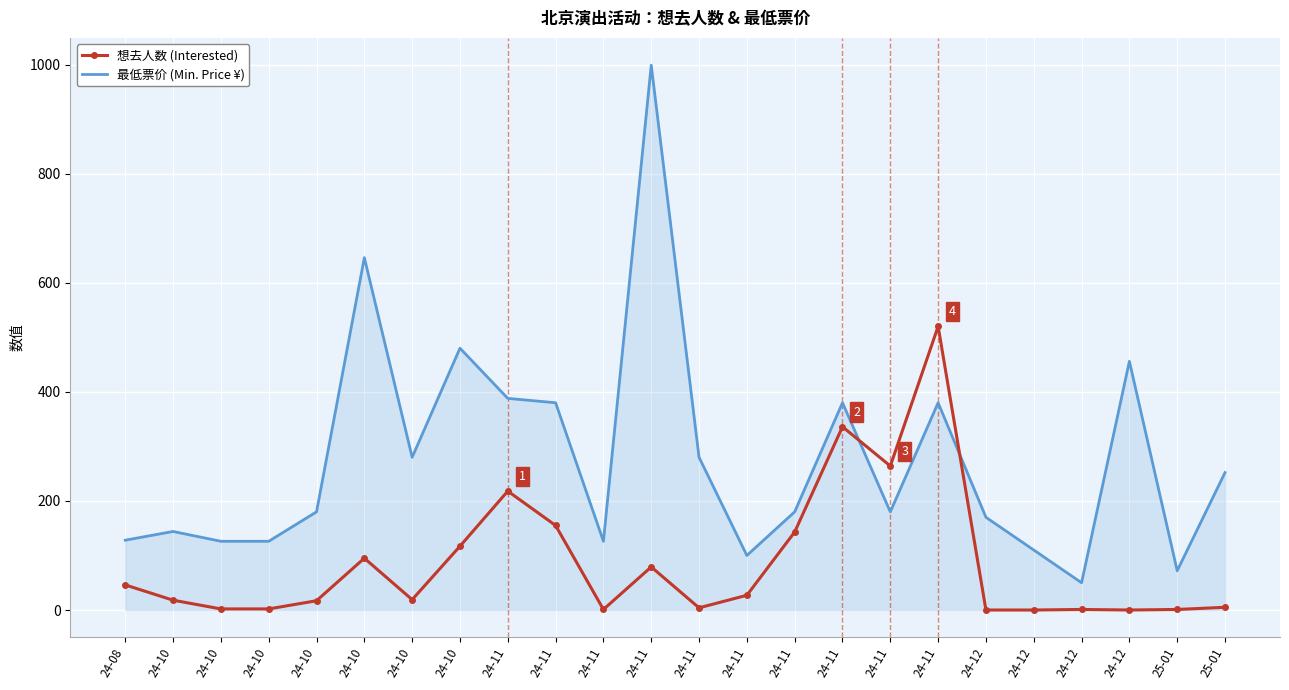

At which label is 想去人数 (Interested) closest to 260?

24-11